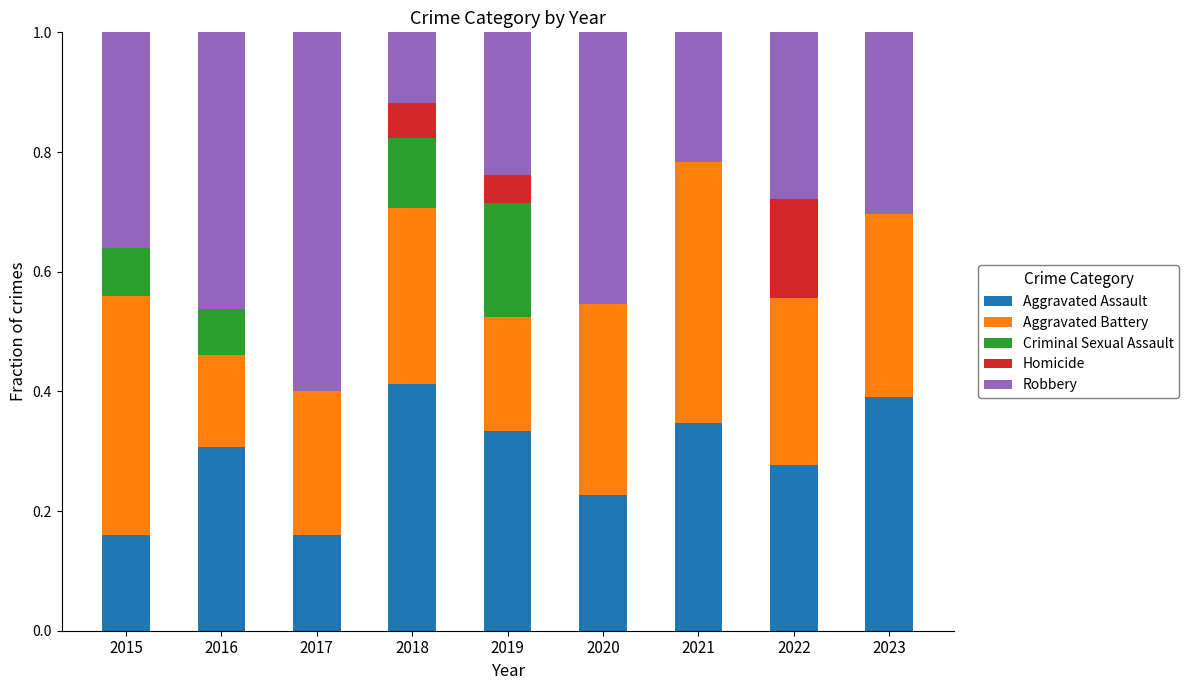

At which label does Aggravated Assault reach its peak?

2018